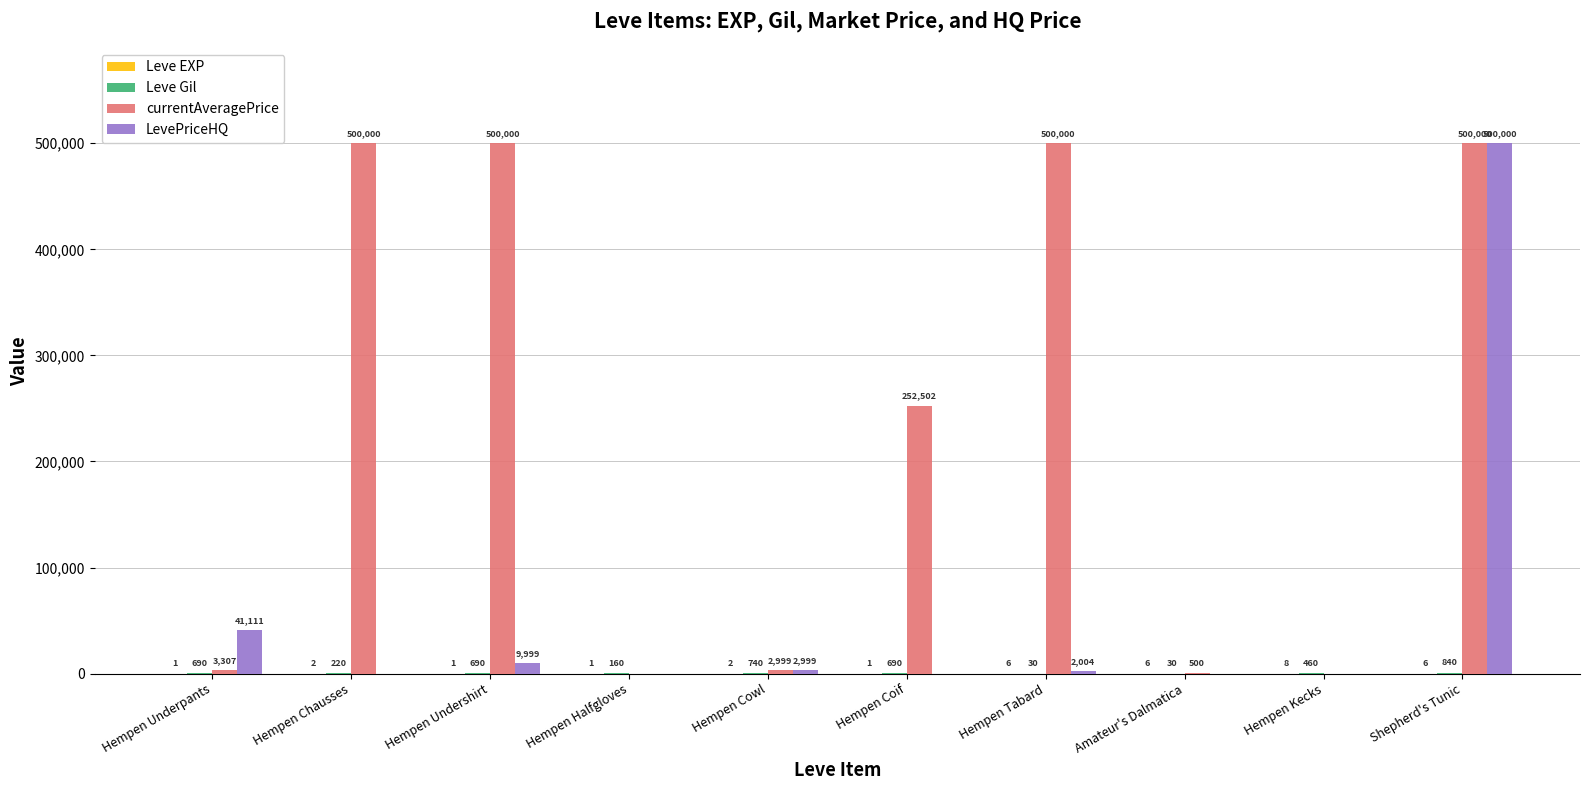

Between Hempen Undershirt and Hempen Coif, which series saw the biggest shift?

currentAveragePrice